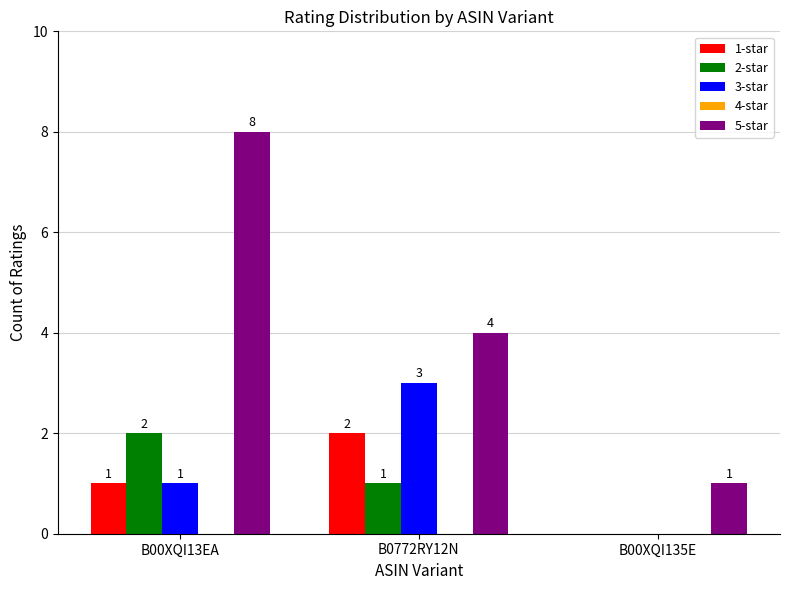

How many data points does each series have?

3